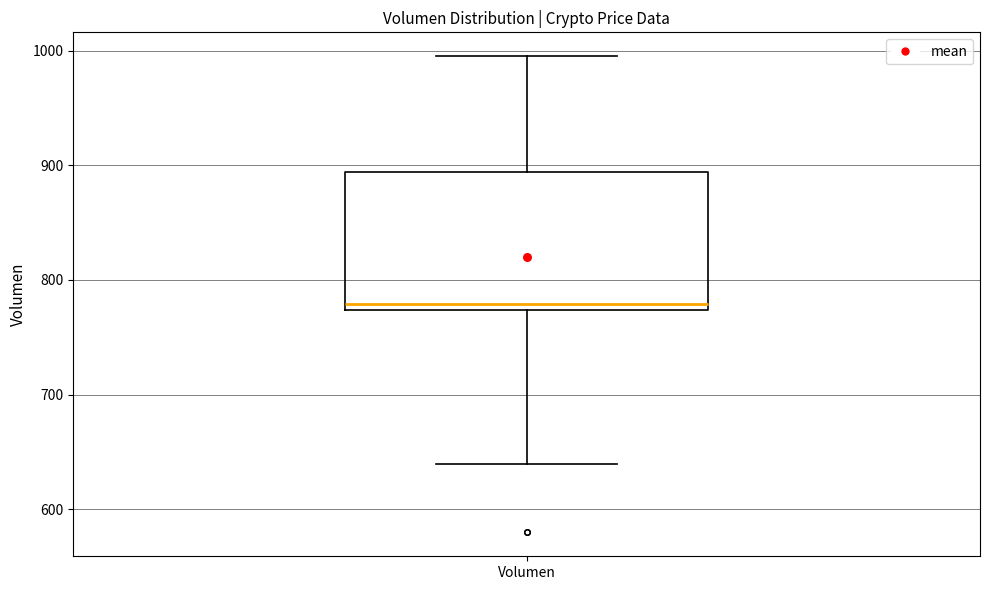

Read this box plot against the y-axis: the position of the median line, the range covered by the box, and the ends of both whiskers. The values are not printed on the chart, so give them approximately, as read against the axis.

median 780, box 770 to 890, whiskers 640 to 1000